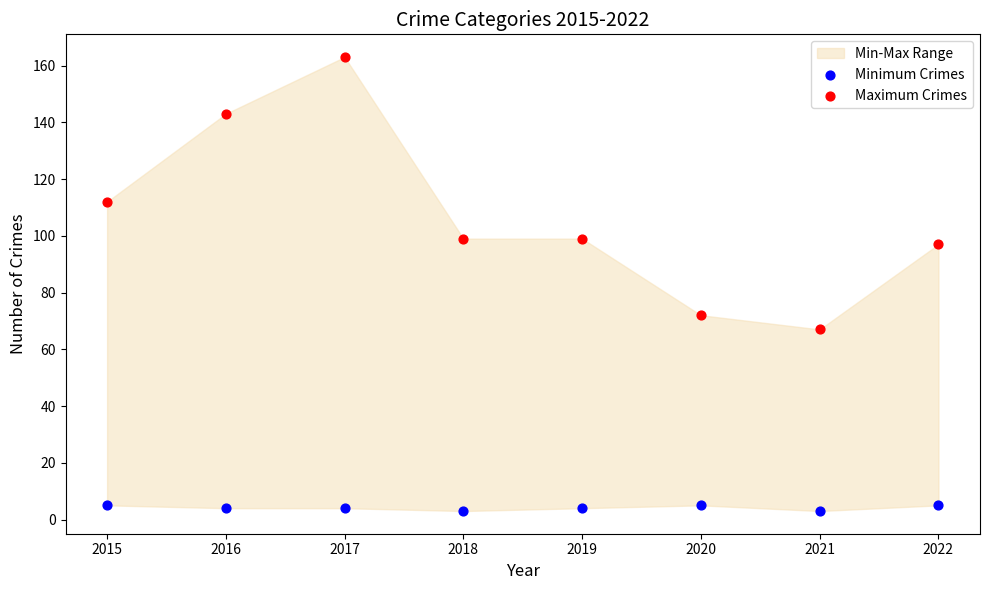

Which series reaches the maximum Y coordinate?

Maximum Crimes